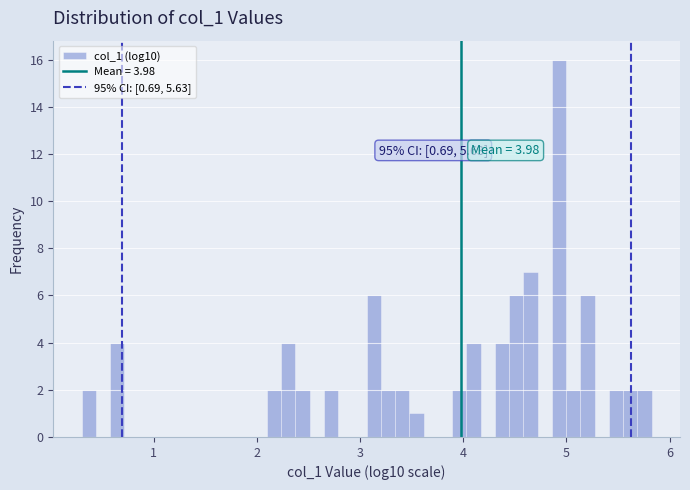

Read against the x-axis, roughly where is the centre of the tallest bar?

4.9